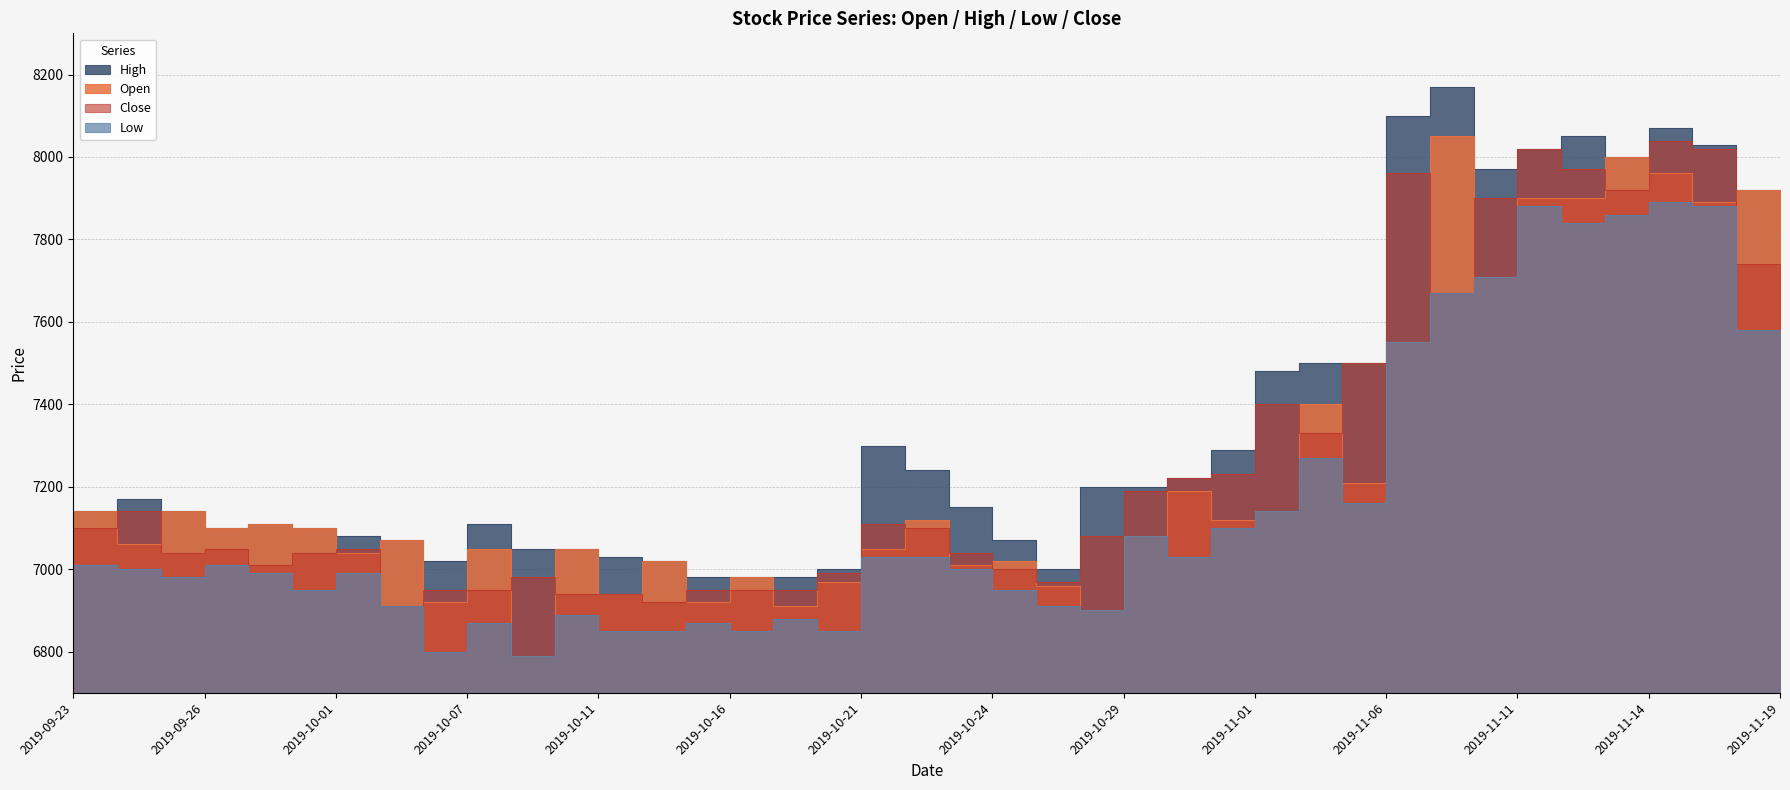

How many values in the Open series are below 7100?

19